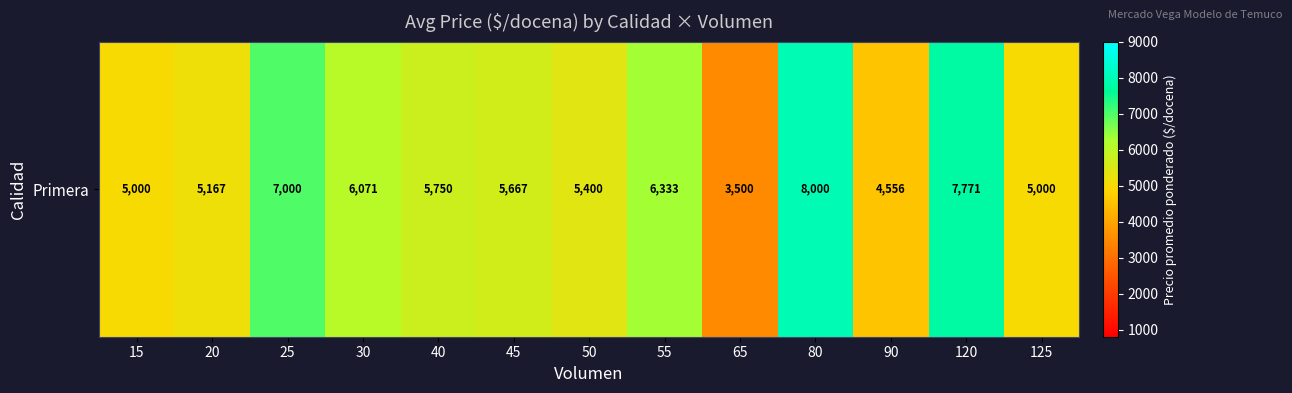

What is the change in value from 15 to 50?

+400